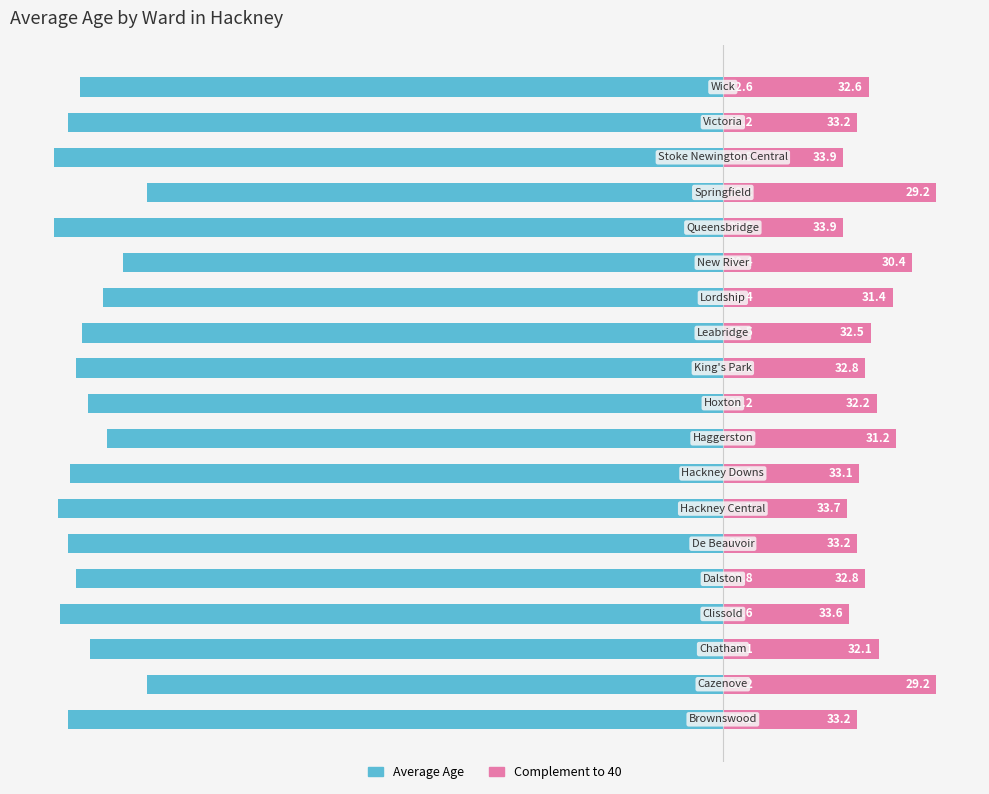

How many series are shown in this chart?

2